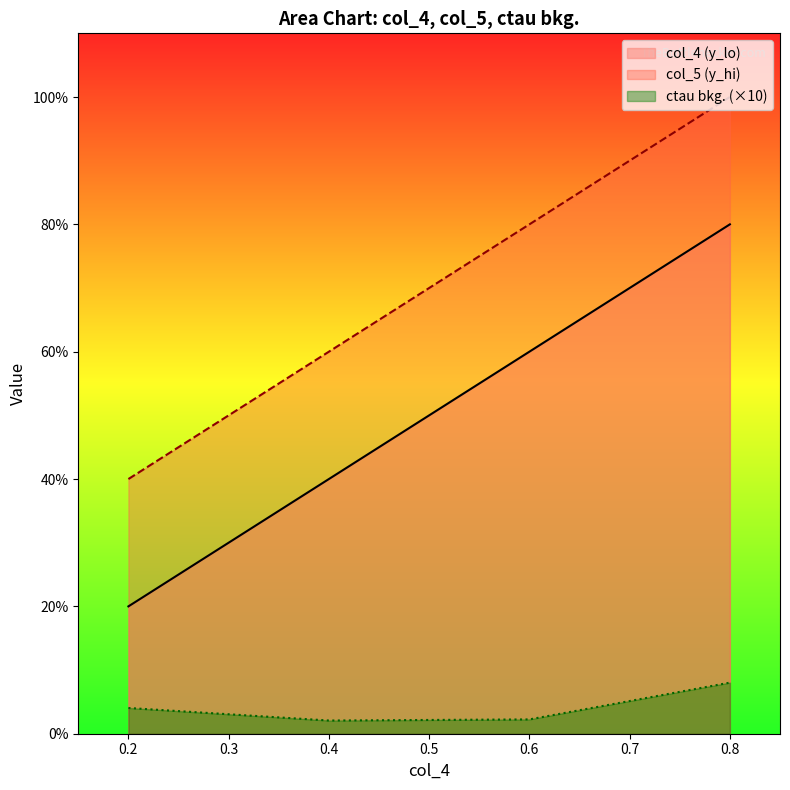

True or false: ctau bkg. and col_4 (y_lo) cross at least once.

False